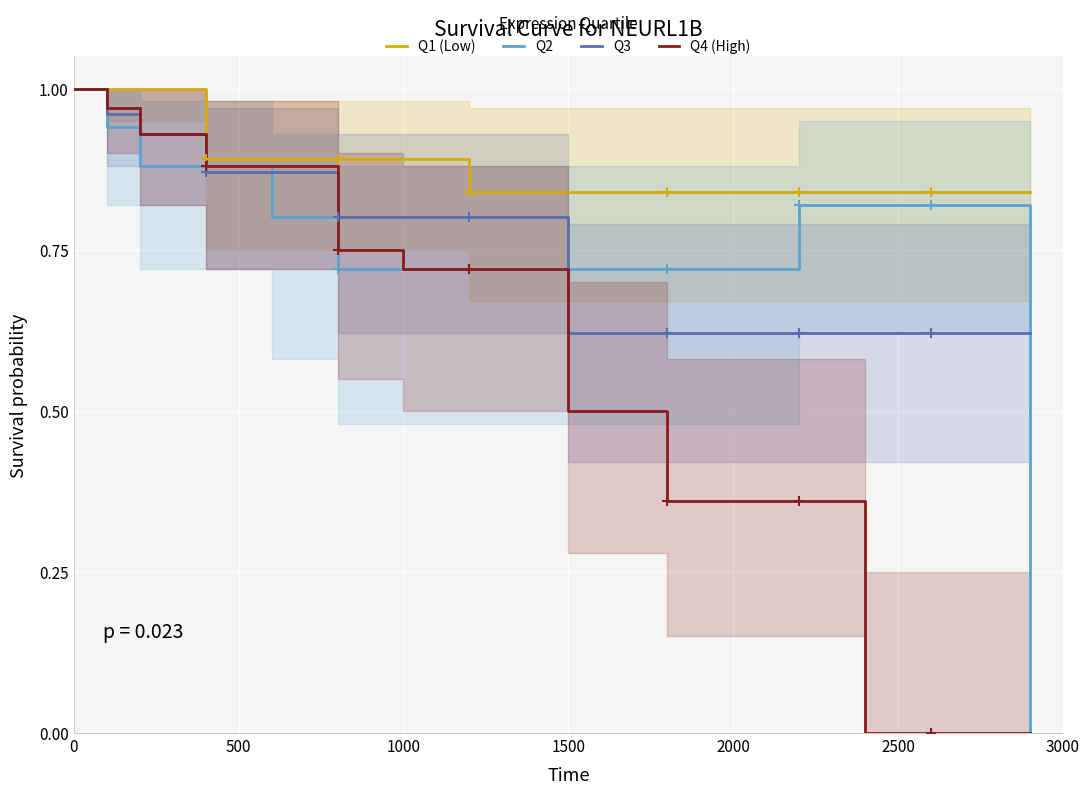

At how many categories does at least one series exceed 0?

15